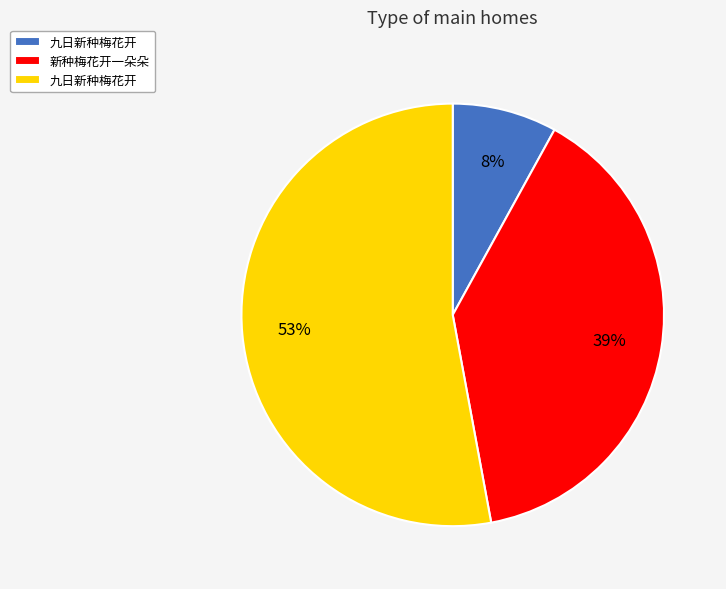

To the nearest percent, what is the difference between the largest and smallest slice percentages?

45%